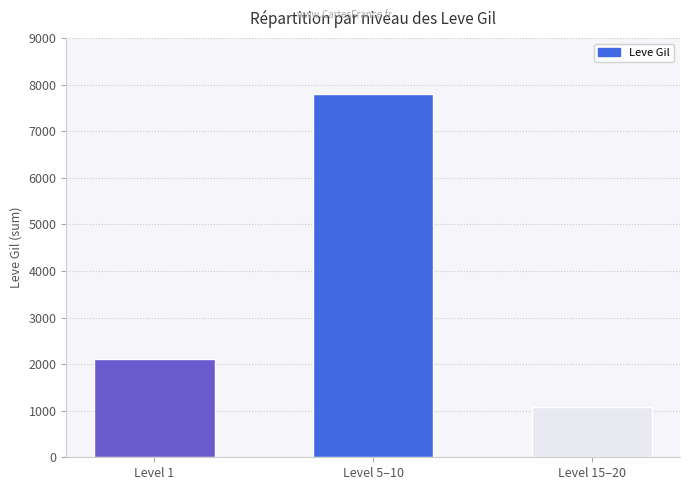

What is the label of the 3rd bar from the right?

Level 1